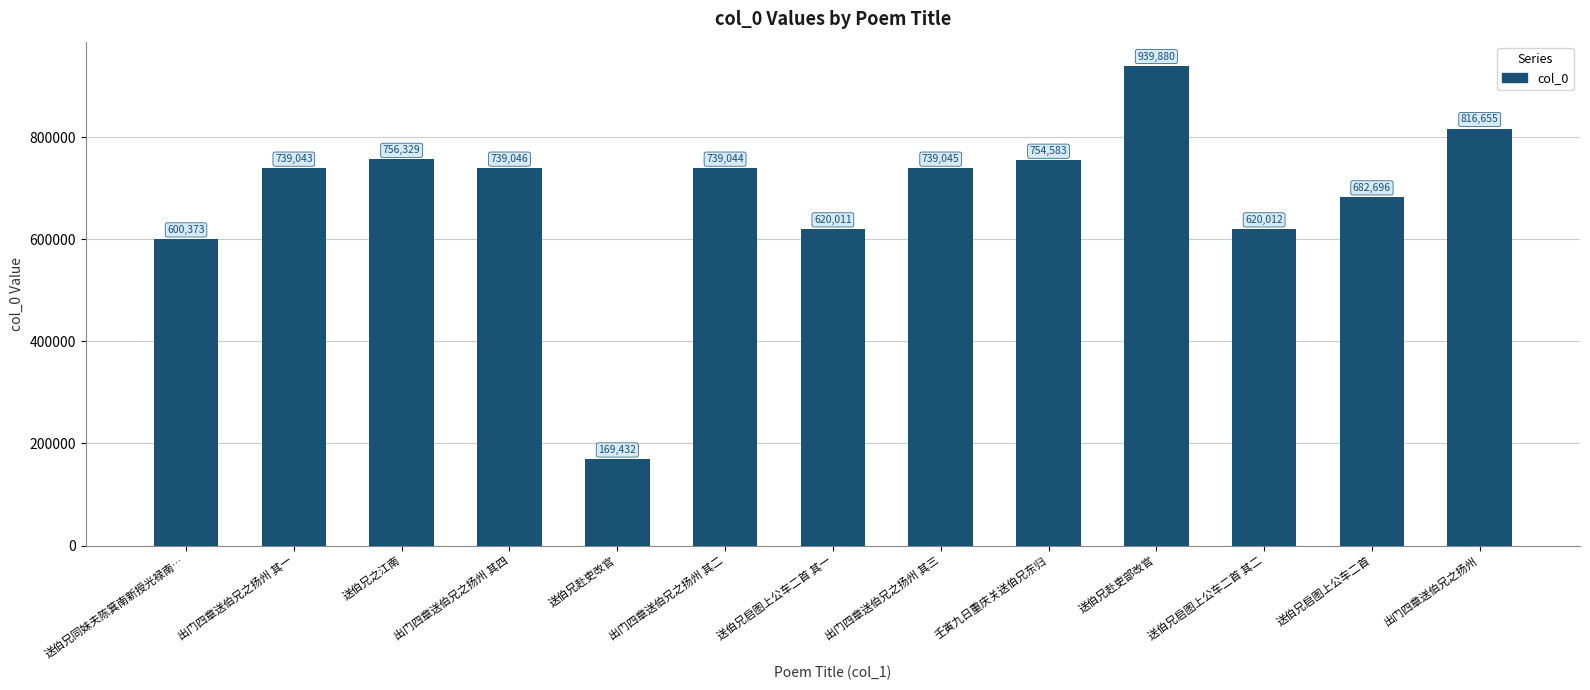

The value at 出门四章送伯兄之扬州 is 816655. True or false?

True